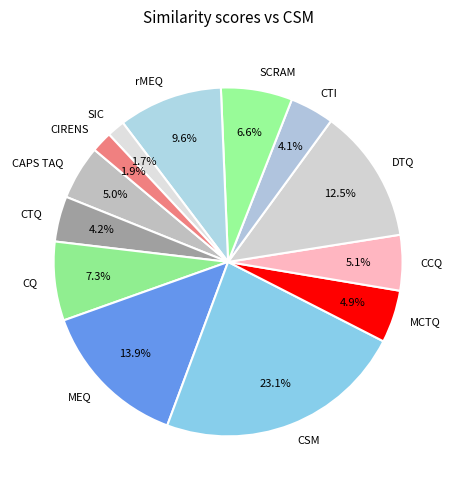

Which slice is the largest?

CSM